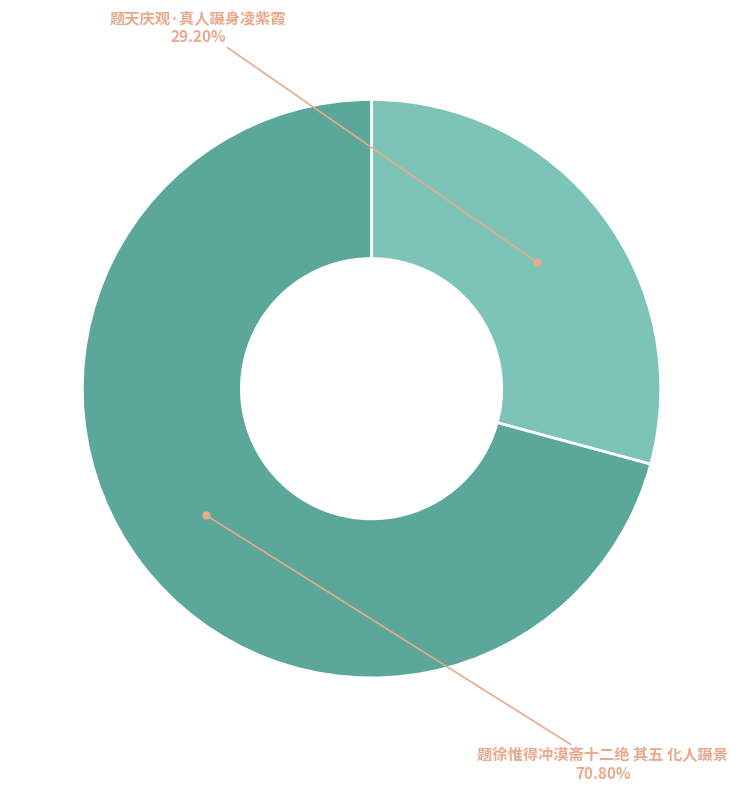

Is there a majority slice in this chart?

Yes